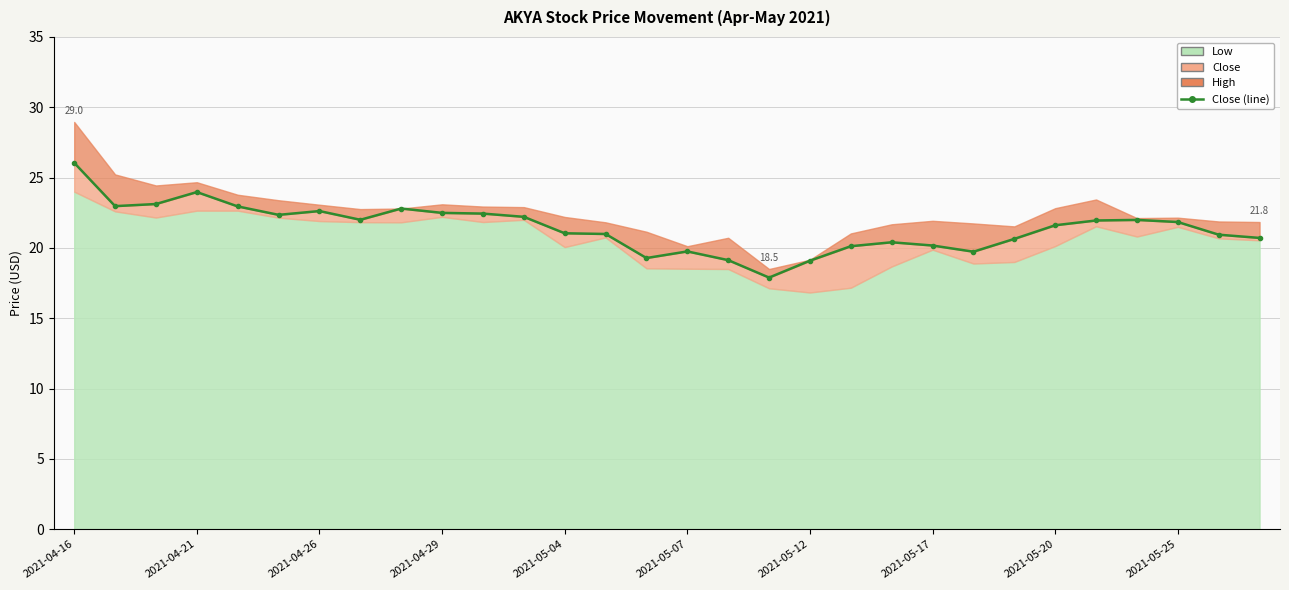

Where does the data first go above 21?

2021-04-16